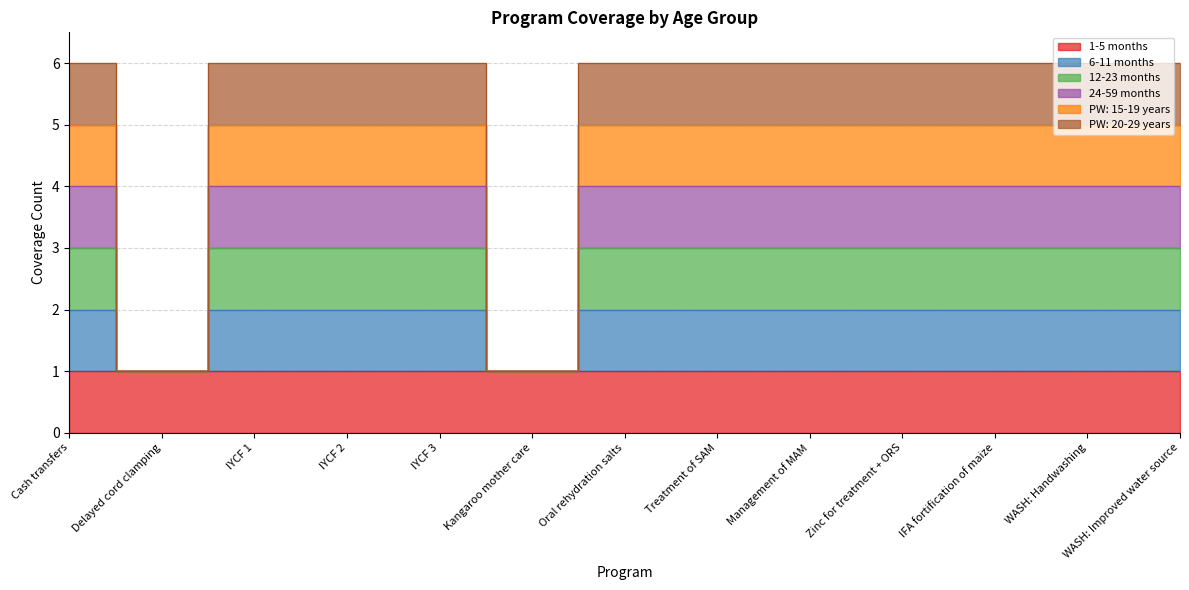

What is the value of the PW: 15-19 years point at the 9th from the left?

5